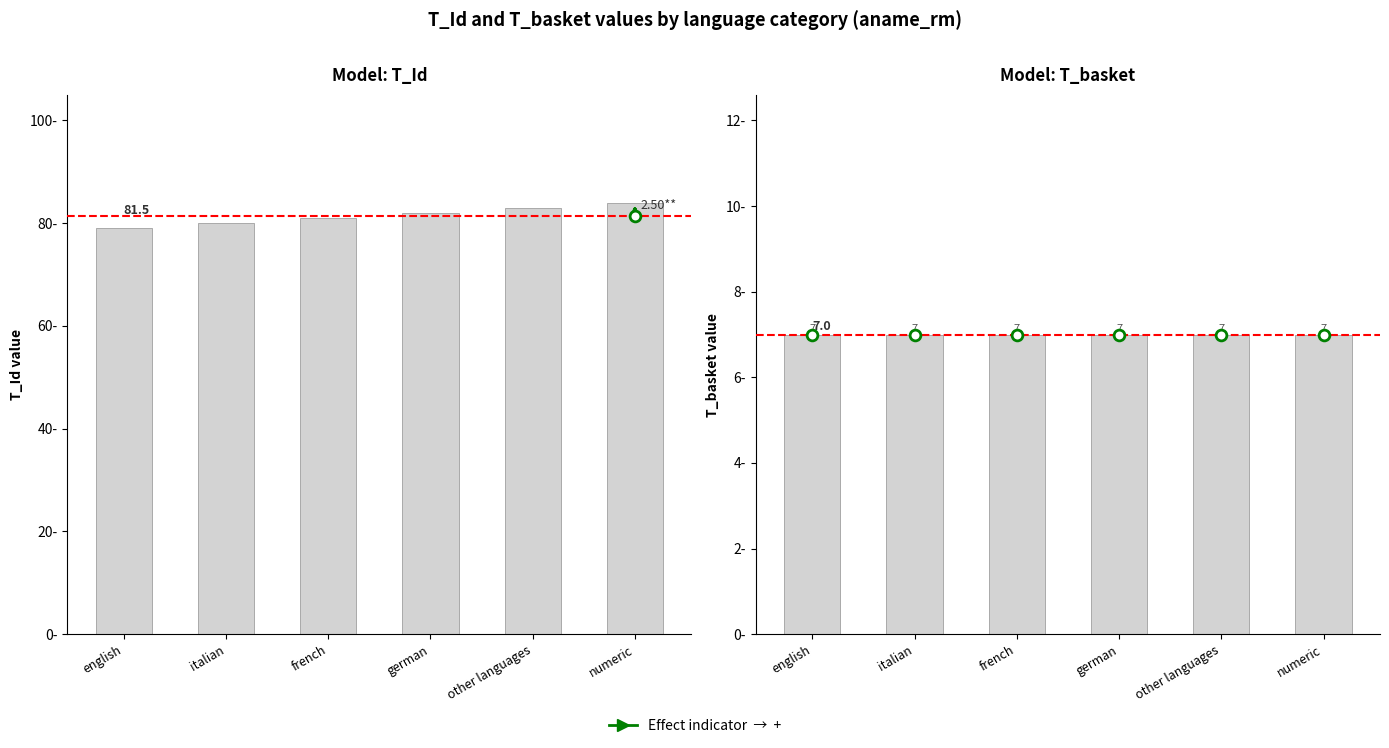

Which series has the widest spread of Y values?

T_Id